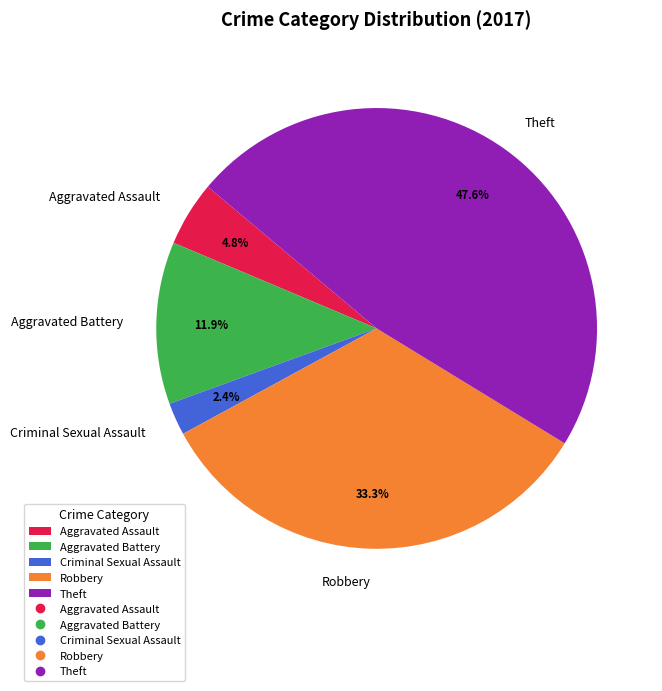

To the nearest percent, what percentage of the pie is Robbery?

33%